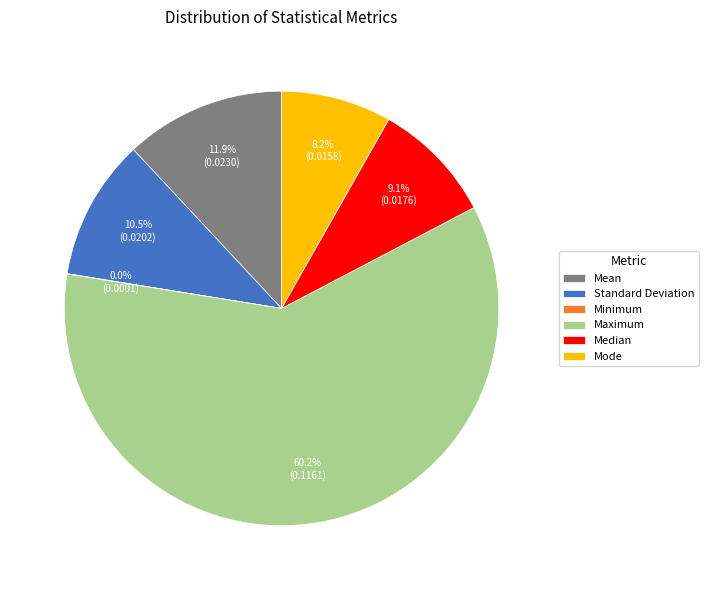

Does Maximum represent more than half of the total?

Yes